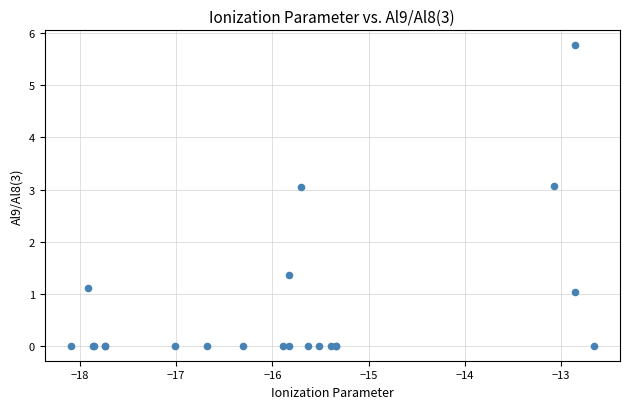

What Y value in the scatter plot is closest to 2?

1.4